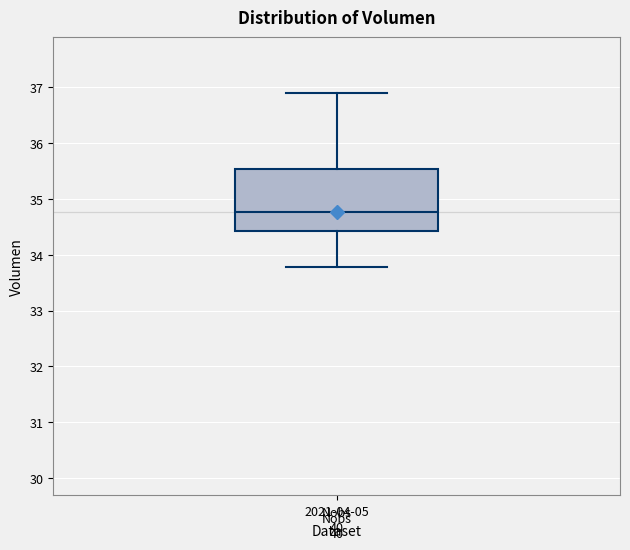

Transcribe this box plot: give where the median line is, the range the box spans, and where the two whiskers end, as read against the y-axis. The values are not printed on the chart, so give them approximately, as read against the axis.

median 34.8, box 34.4 to 35.5, whiskers 33.8 to 36.9